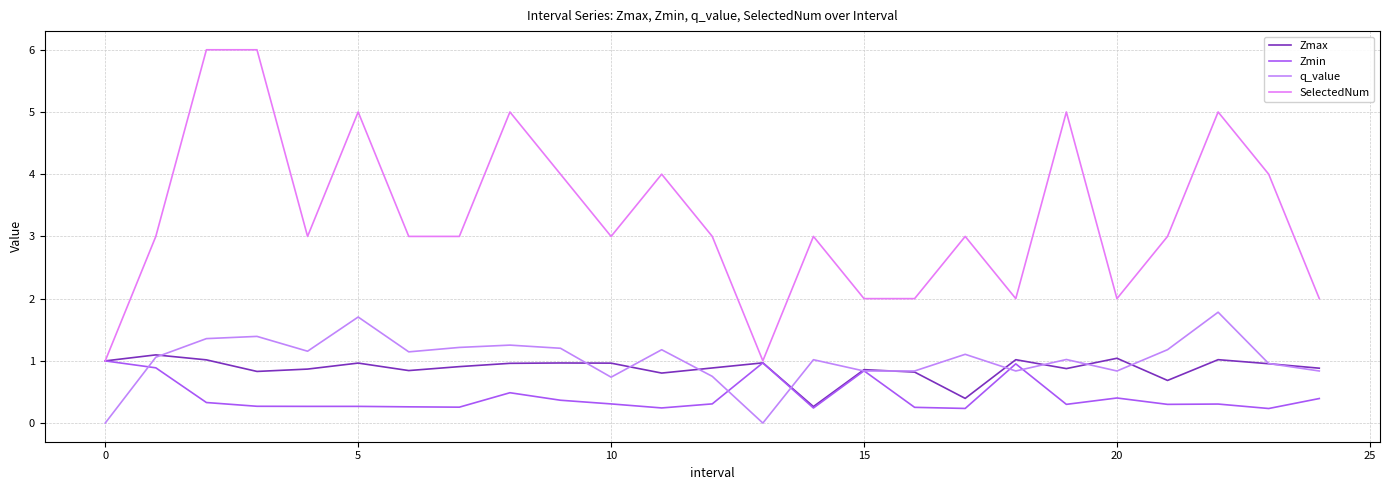

Which series has the largest range (max minus min)?

SelectedNum